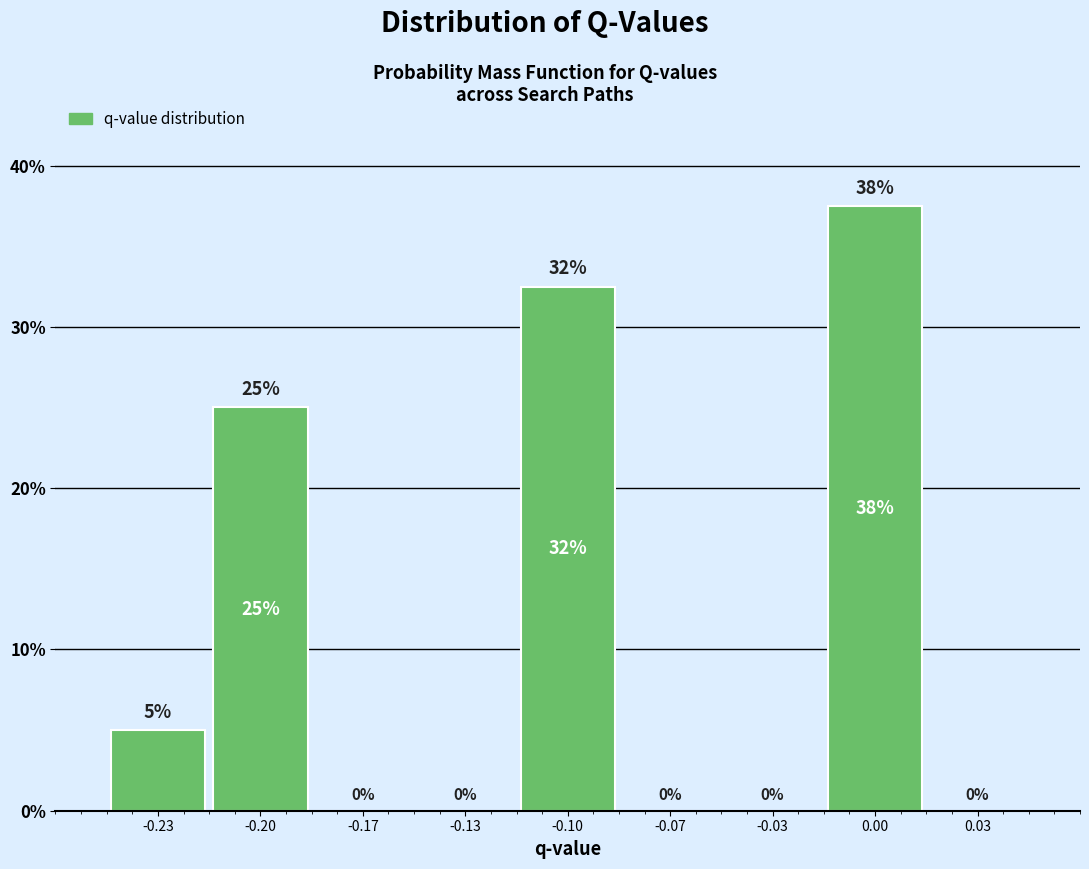

Which range on the x-axis has the tallest bar?

-0.015 to 0.015